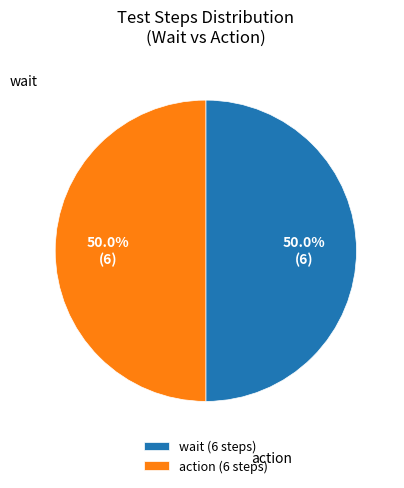

What is the ratio of the value at action (6 steps) to the value at wait (6 steps)?

1.0